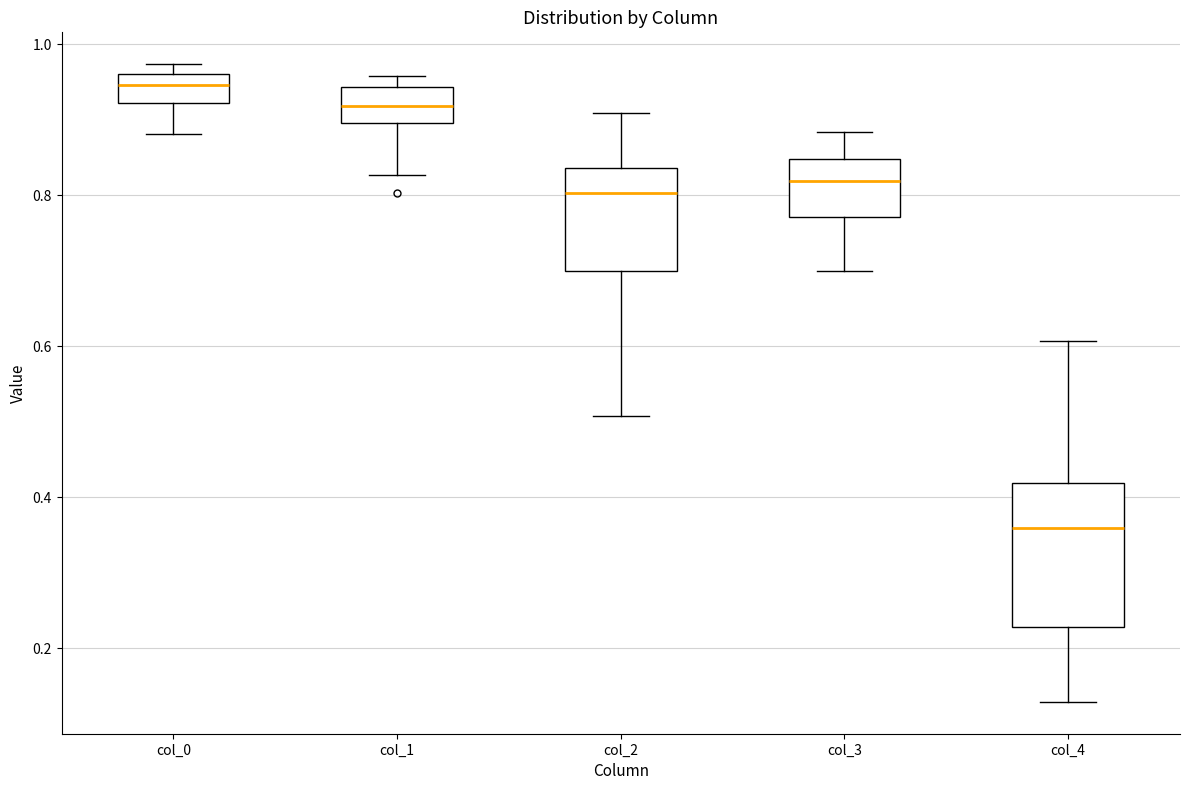

Reading left to right, transcribe this box plot: for each box, give where its median line is, the range the box spans, and where its two whiskers end, as read against the y-axis. The values are not printed on the chart, so give them approximately, as read against the axis.

col_0: median 0.94, box 0.92 to 0.96, whiskers 0.88 to 0.98
col_1: median 0.92, box 0.90 to 0.94, whiskers 0.82 to 0.96
col_2: median 0.80, box 0.70 to 0.84, whiskers 0.50 to 0.90
col_3: median 0.82, box 0.78 to 0.84, whiskers 0.70 to 0.88
col_4: median 0.36, box 0.22 to 0.42, whiskers 0.12 to 0.60